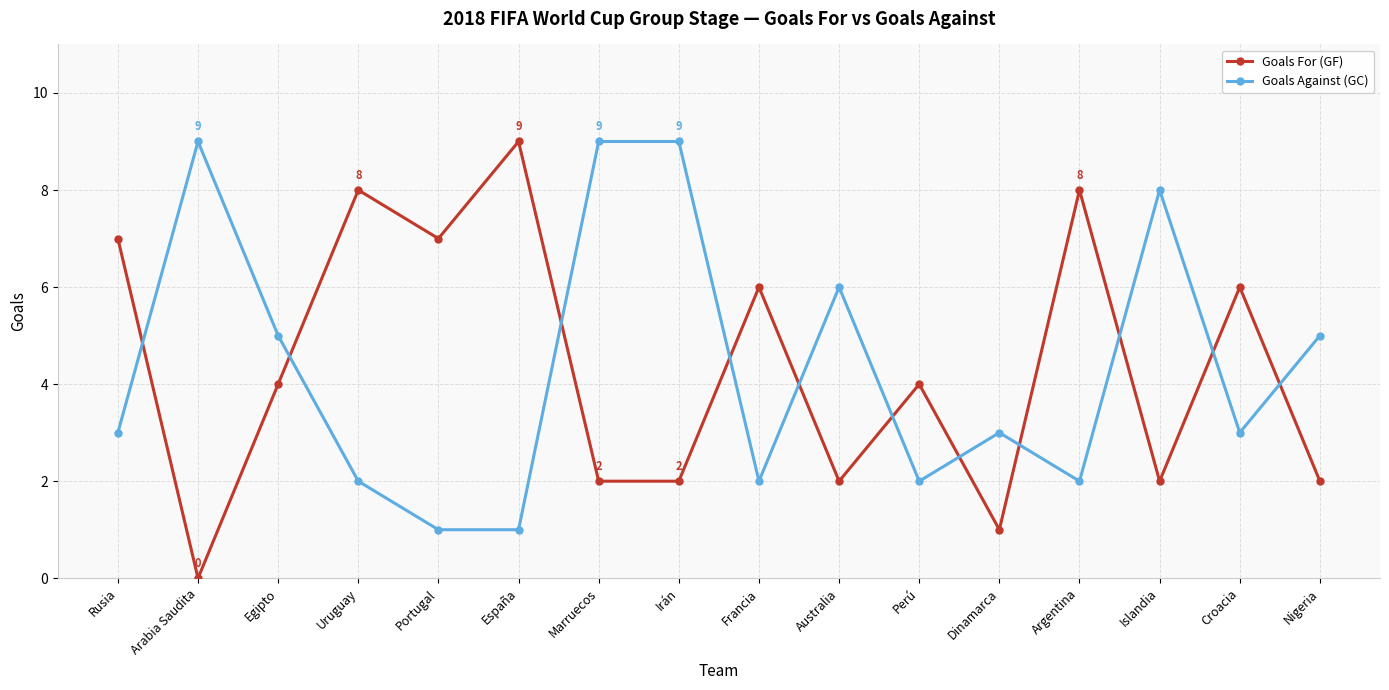

True or false: Goals Against (GC) has more than 0 points higher than both neighbors.

True